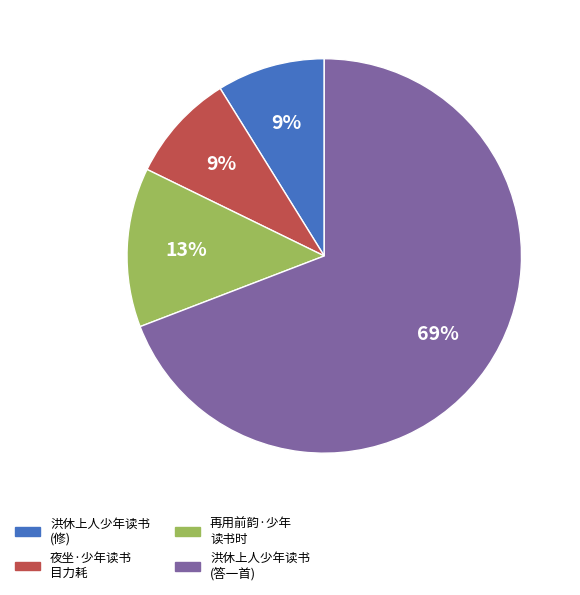

Is there a majority slice in this chart?

Yes